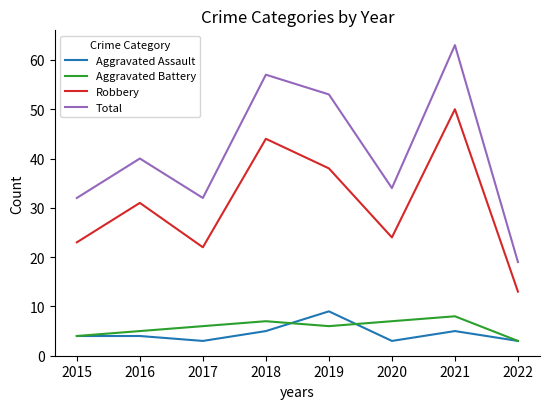

Count the number of categories in the chart.

8